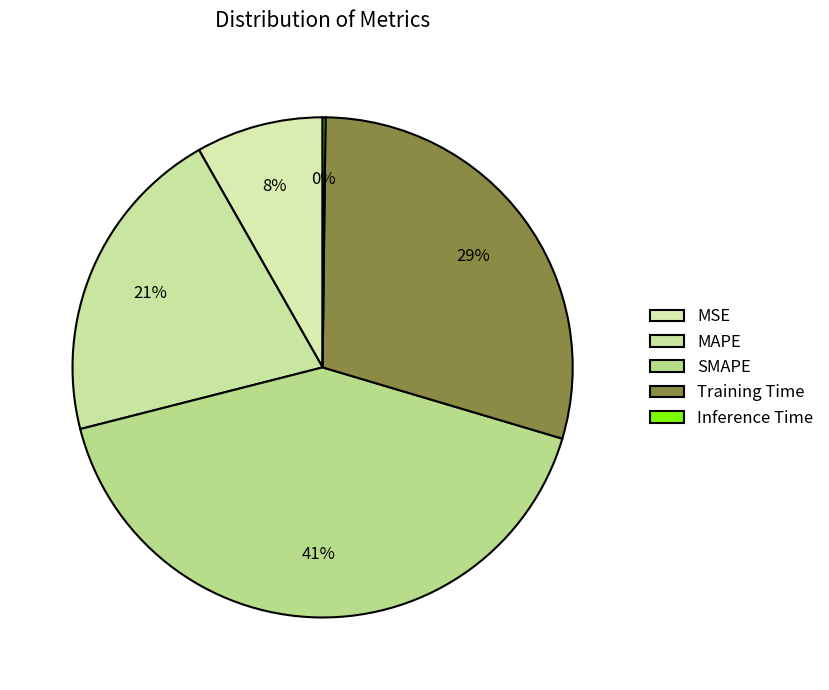

To the nearest percent, what is the average slice percentage?

20%